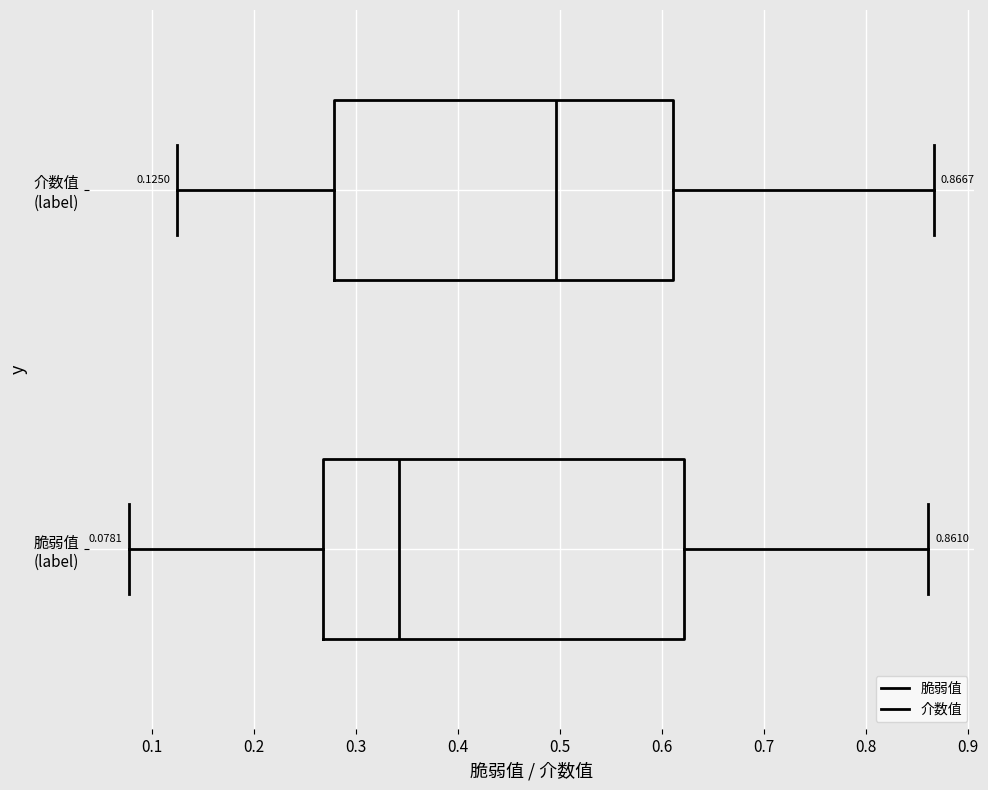

Which box has the furthest to the left median line?

脆弱值 (label)